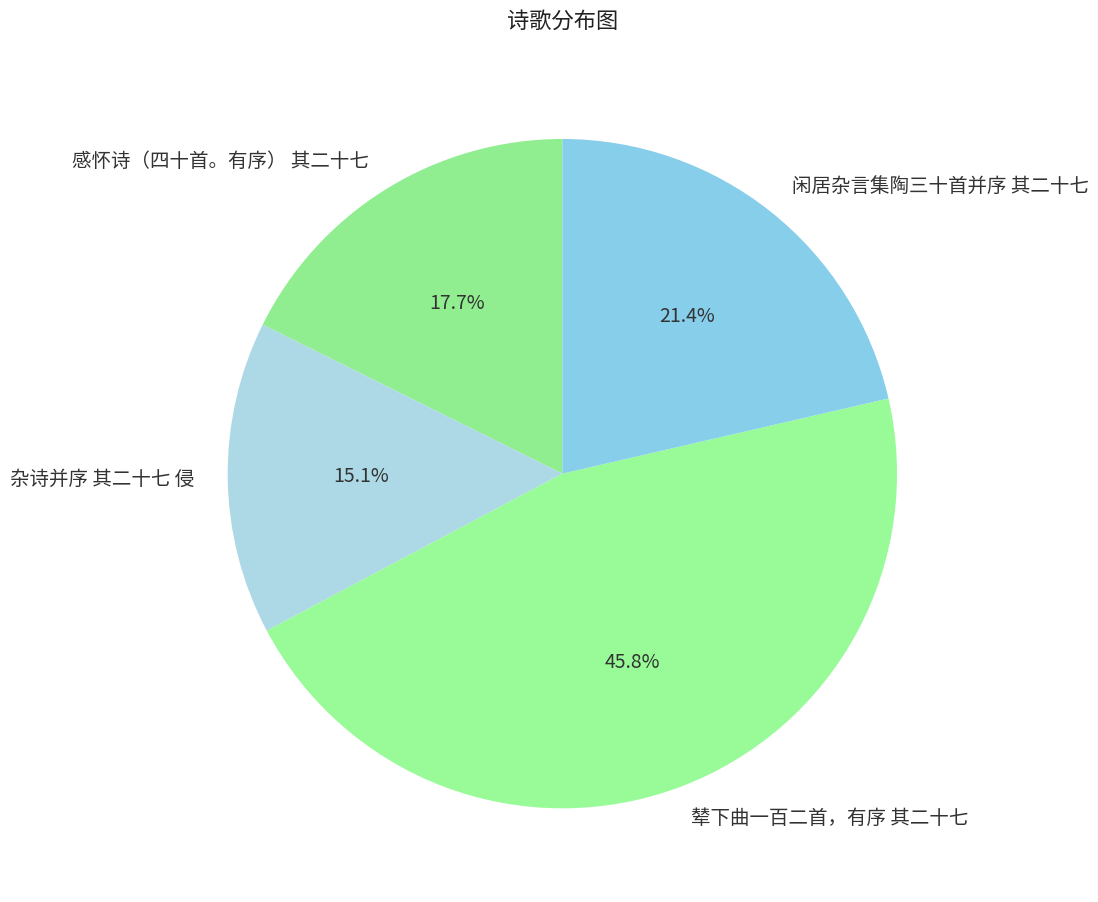

Does 辇下曲一百二首，有序 其二十七 account for over 50% of the chart?

No